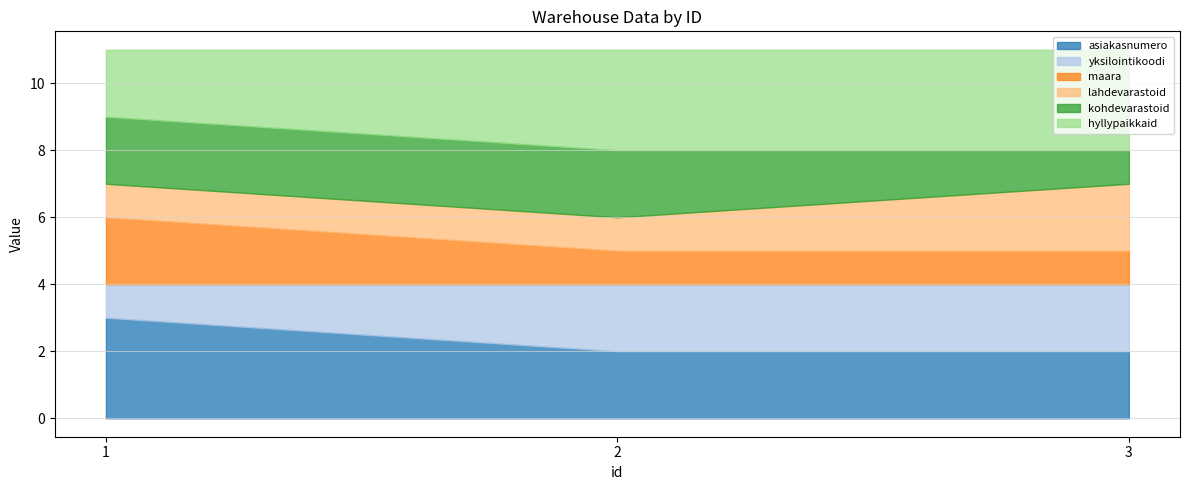

Is it true that lahdevarastoid equals 2 at 3?

True